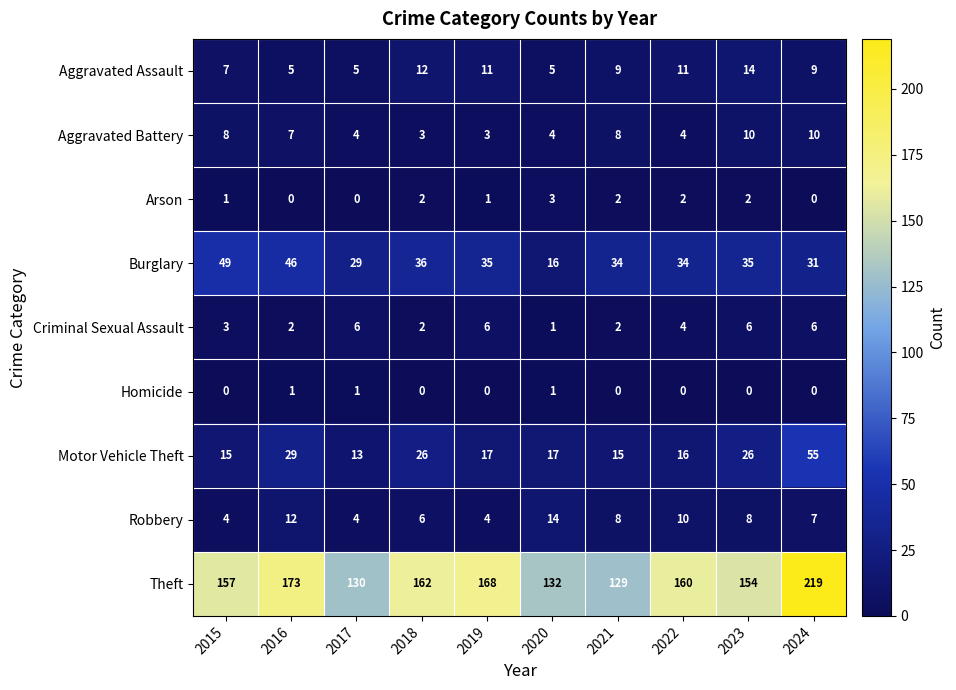

The value of Burglary at 2022 is 55. True or false?

False